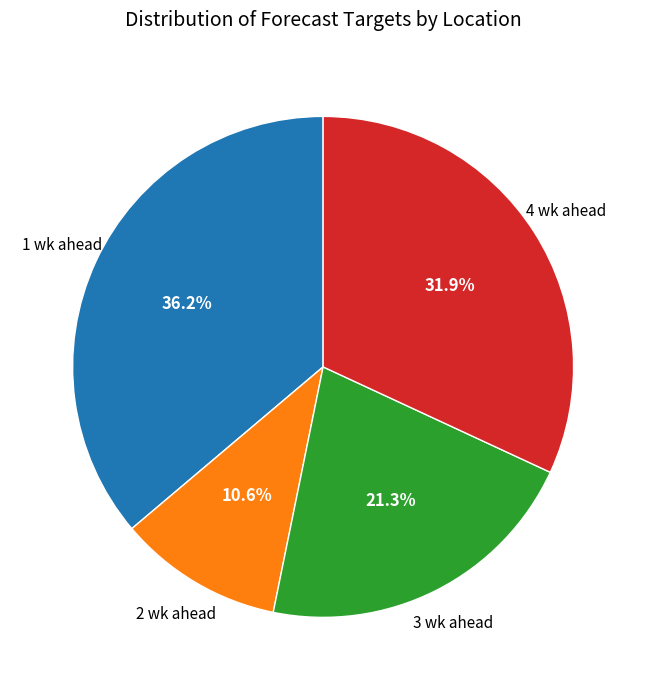

Is there any slice that represents more than half of the pie?

No